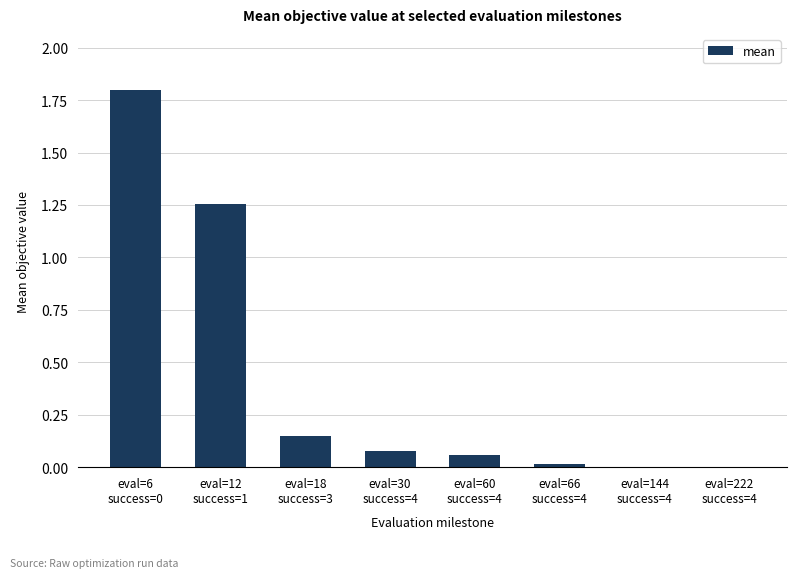

What is the maximum value shown in the chart?

1.8